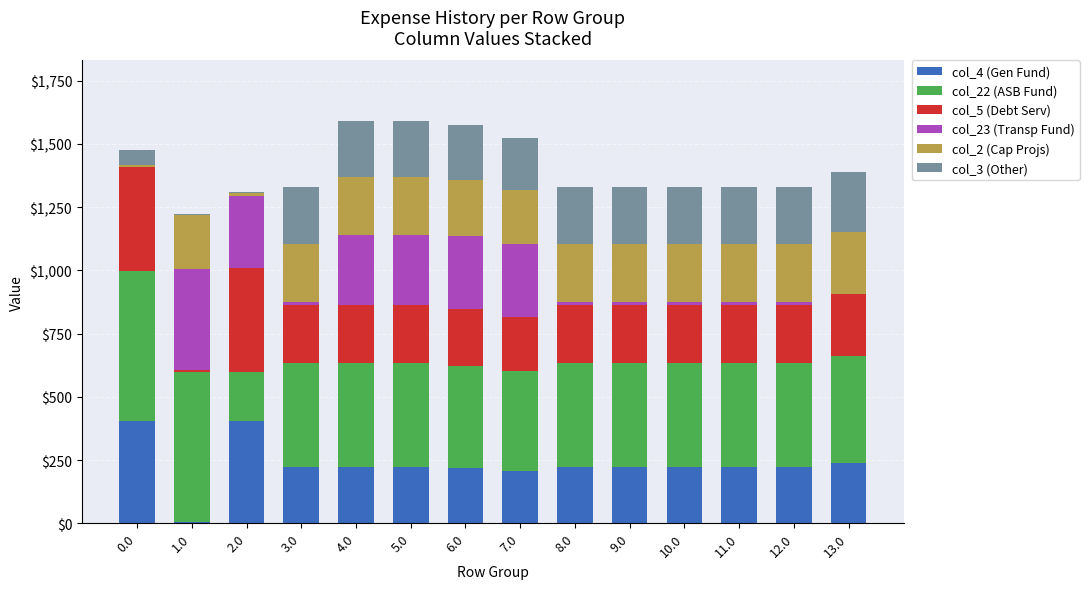

What is the maximum value for col_4 (Gen Fund)?

404.9